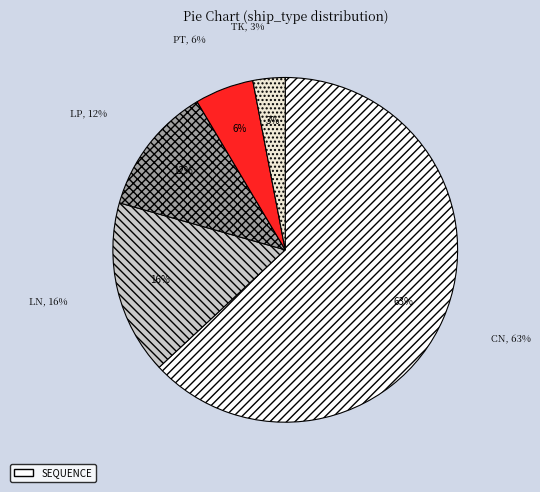

Combined, do LP and TK account for over 50%?

No